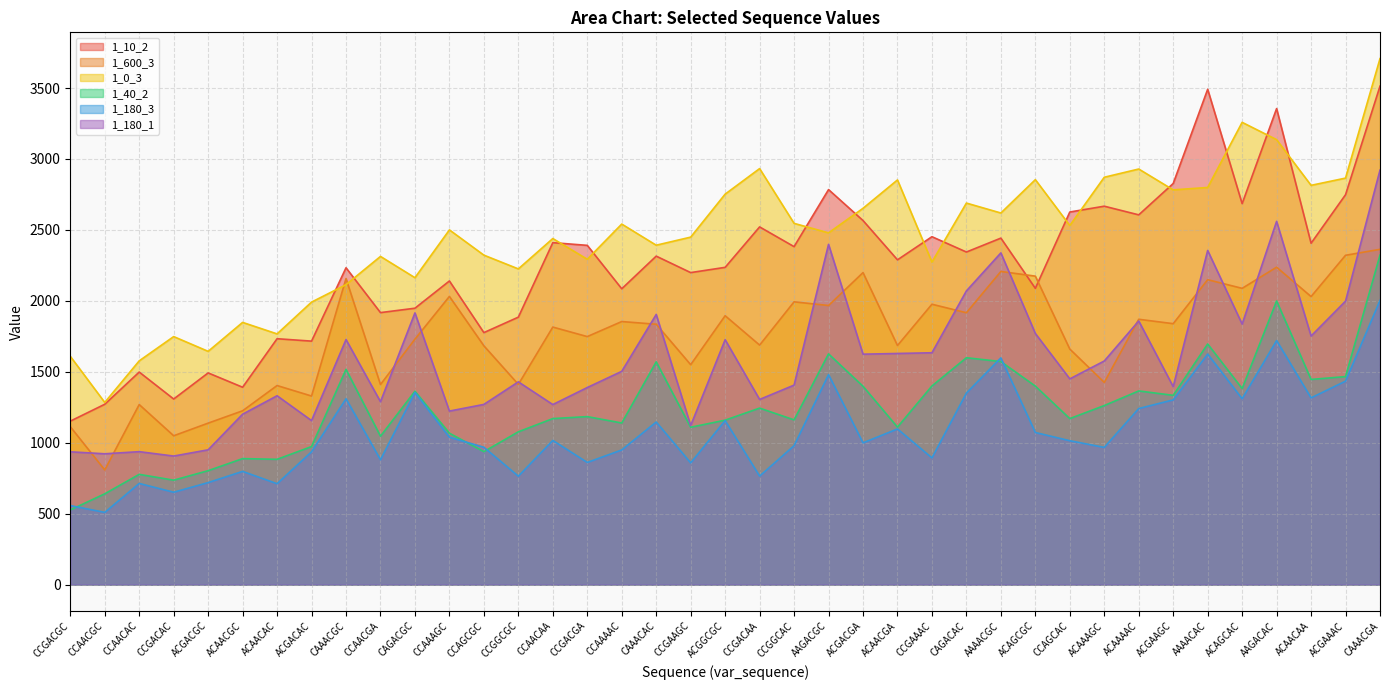

How many lines are shown in the chart?

6